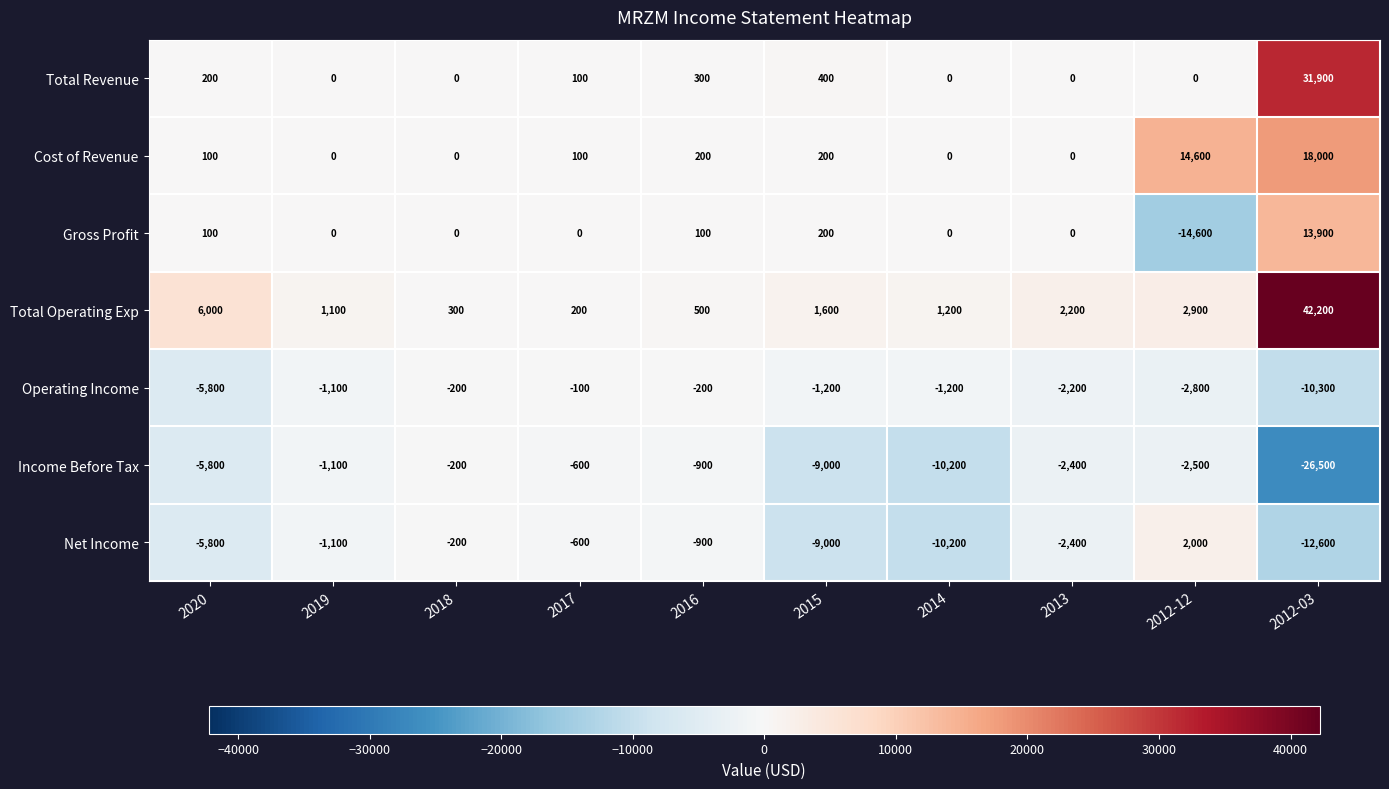

Which series has the largest total across all categories?

Total Operating Exp